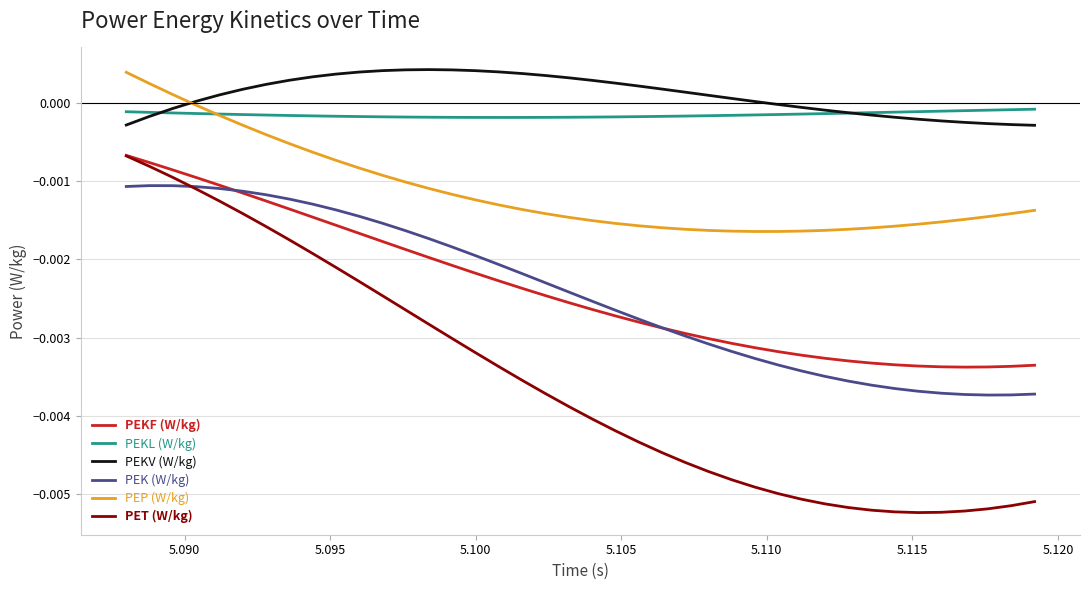

True or false: PEKV (W/kg) and PET (W/kg) cross at least once.

False